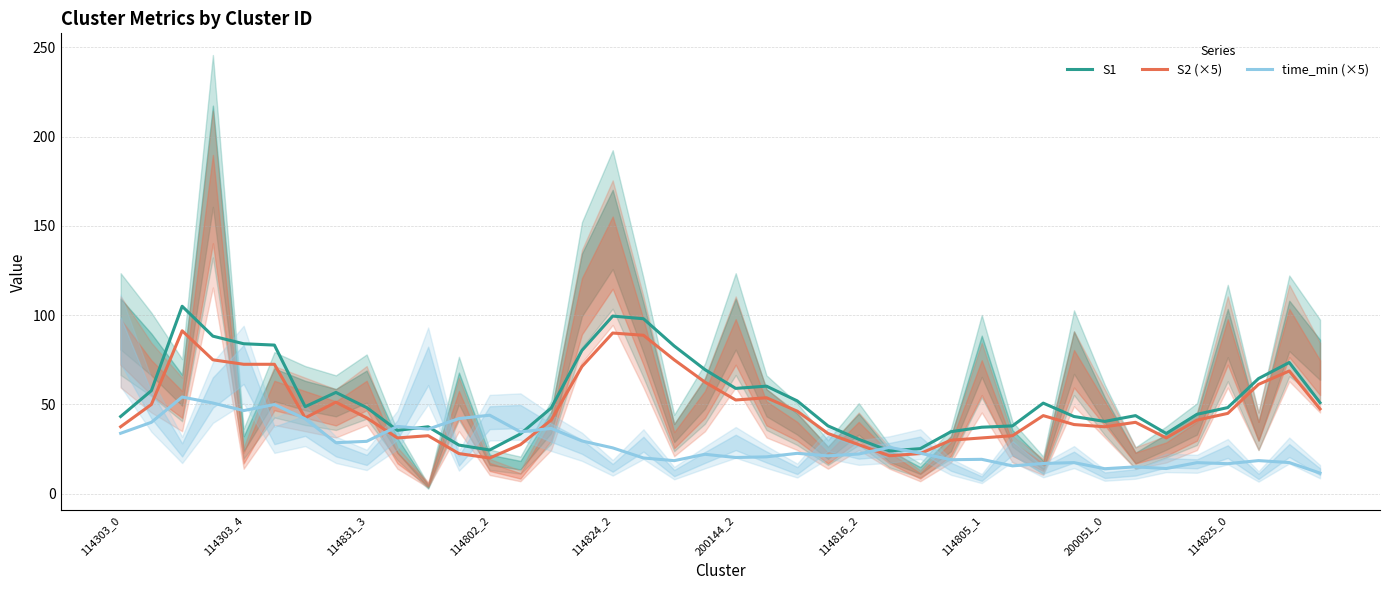

What is the total value across all series at 33?

98.8